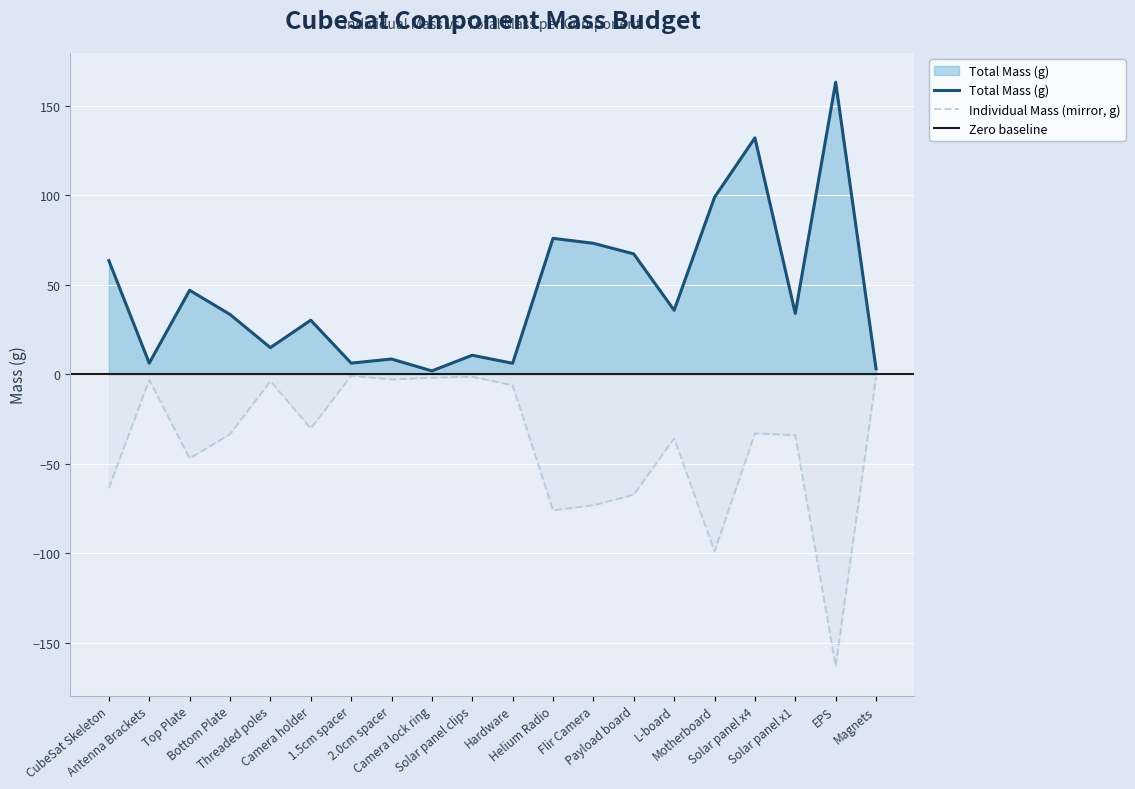

Reading left to right, what are all the values shown in this chart?

total_mass: 63.5	6.2	46.9	33.4	14.9	30.2	6.2	8.5	1.9	10.6	6.2	75.9	73.1	67.2	35.7	98.8	132.0	34.0	163.1	3.1
individual_mass: -63.5	-3.1	-46.9	-33.4	-3.7	-30.2	-0.8	-2.8	-1.9	-1.3	-6.2	-75.9	-73.1	-67.2	-35.7	-98.8	-33.0	-34.0	-163.1	-1.5